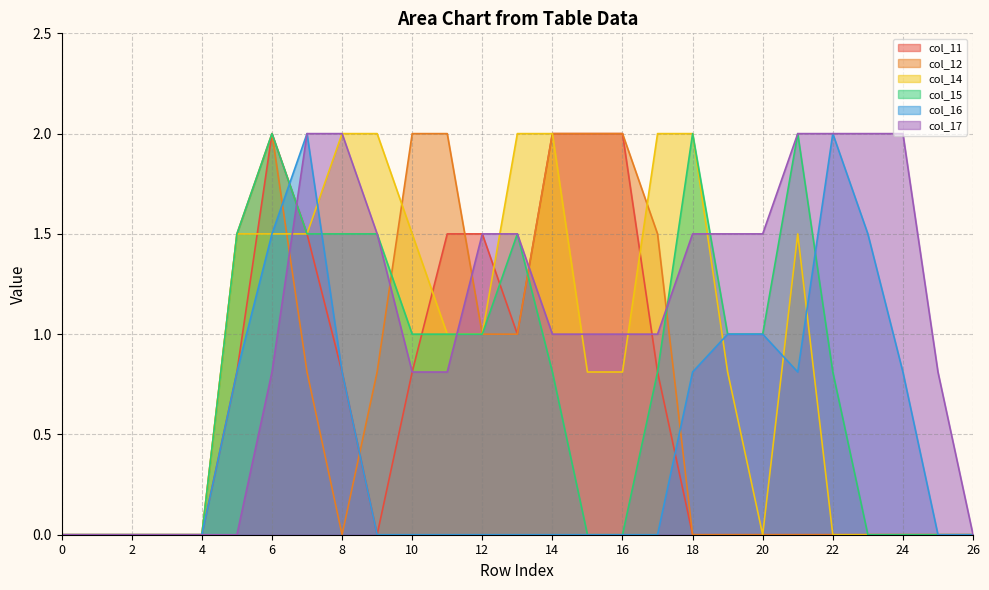

Reading right to left, extract all data points from this chart.

col_11: 0.0	0.0	0.0	0.0	0.0	0.0	0.0	0.0	0.0	0.8	2.0	2.0	2.0	1.0	1.5	1.5	0.8	0.0	0.8	1.5	2.0	0.8	0.0	0.0	0.0	0.0	0.0
col_12: 0.0	0.0	0.0	0.0	0.0	0.0	0.0	0.0	0.0	1.5	2.0	2.0	2.0	1.0	1.0	2.0	2.0	0.8	0.0	0.8	2.0	1.5	0.0	0.0	0.0	0.0	0.0
col_14: 0.0	0.0	0.0	0.0	0.0	1.5	0.0	0.8	2.0	2.0	0.8	0.8	2.0	2.0	1.0	1.0	1.5	2.0	2.0	1.5	1.5	1.5	0.0	0.0	0.0	0.0	0.0
col_15: 0.0	0.0	0.0	0.0	0.8	2.0	1.0	1.0	2.0	0.8	0.0	0.0	0.8	1.5	1.0	1.0	1.0	1.5	1.5	1.5	2.0	1.5	0.0	0.0	0.0	0.0	0.0
col_16: 0.0	0.0	0.8	1.5	2.0	0.8	1.0	1.0	0.8	0.0	0.0	0.0	0.0	0.0	0.0	0.0	0.0	0.0	0.8	2.0	1.5	0.8	0.0	0.0	0.0	0.0	0.0
col_17: 0.0	0.8	2.0	2.0	2.0	2.0	1.5	1.5	1.5	1.0	1.0	1.0	1.0	1.5	1.5	0.8	0.8	1.5	2.0	2.0	0.8	0.0	0.0	0.0	0.0	0.0	0.0